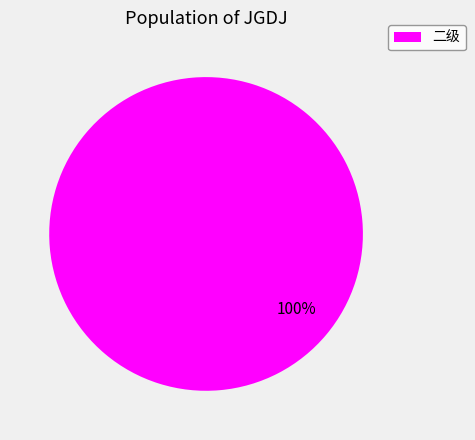

What percentage is the 二级 slice, to the nearest percent?

100%